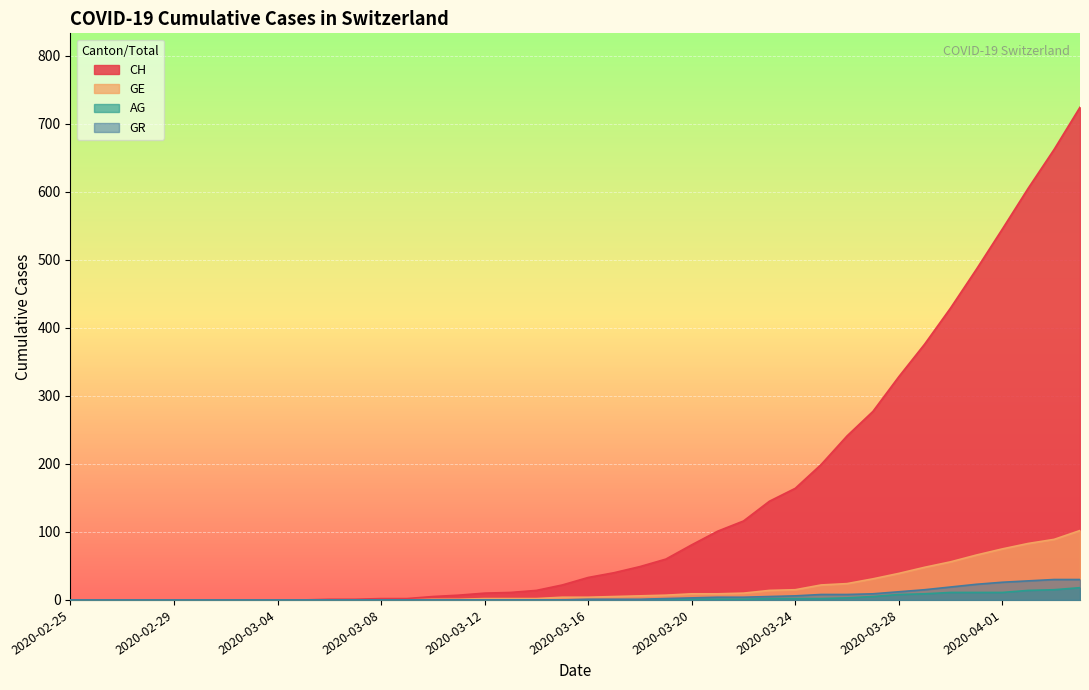

Which category has the lowest value across all series?

2020-02-25